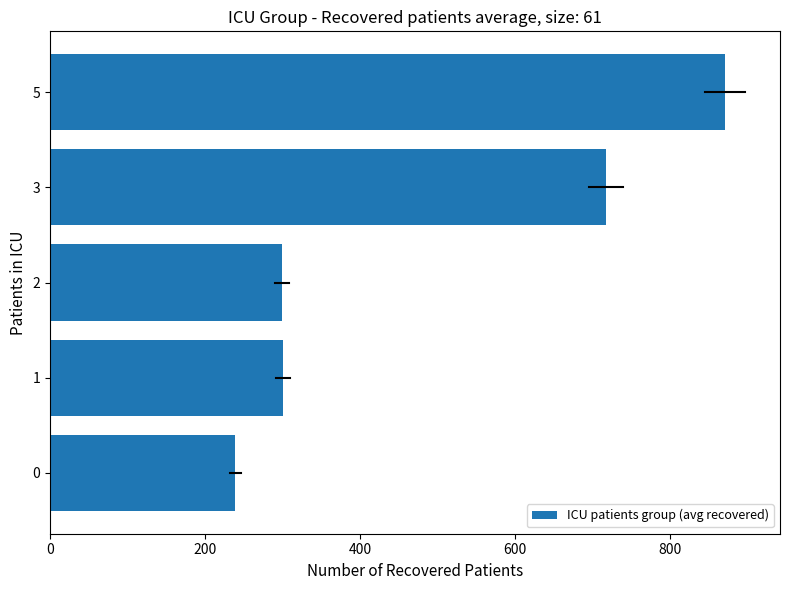

The value at 0 is 370.5. True or false?

False